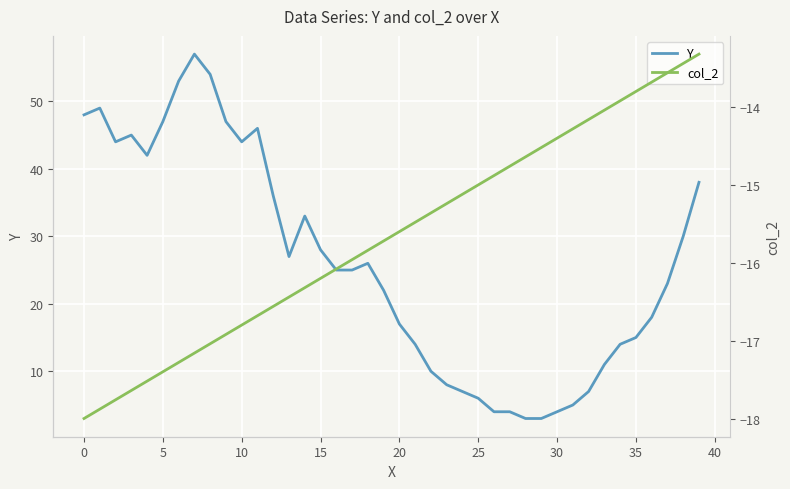

At 37, list the series in order from smallest to largest.

col_2, Y